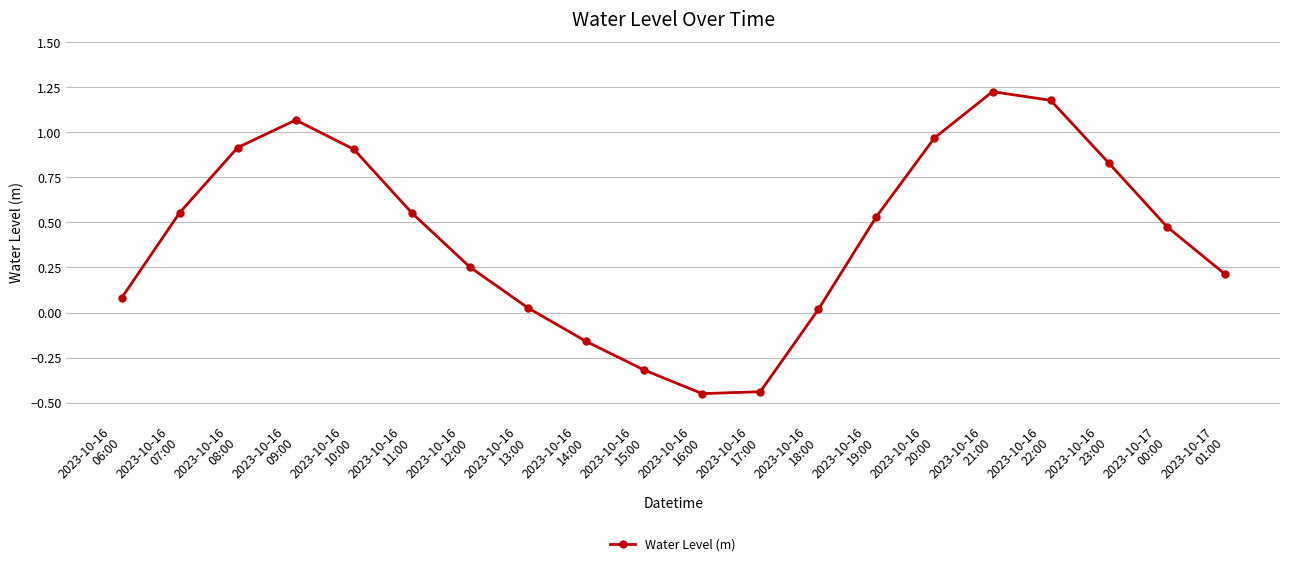

What is the value of the 5th point from the left?

0.9